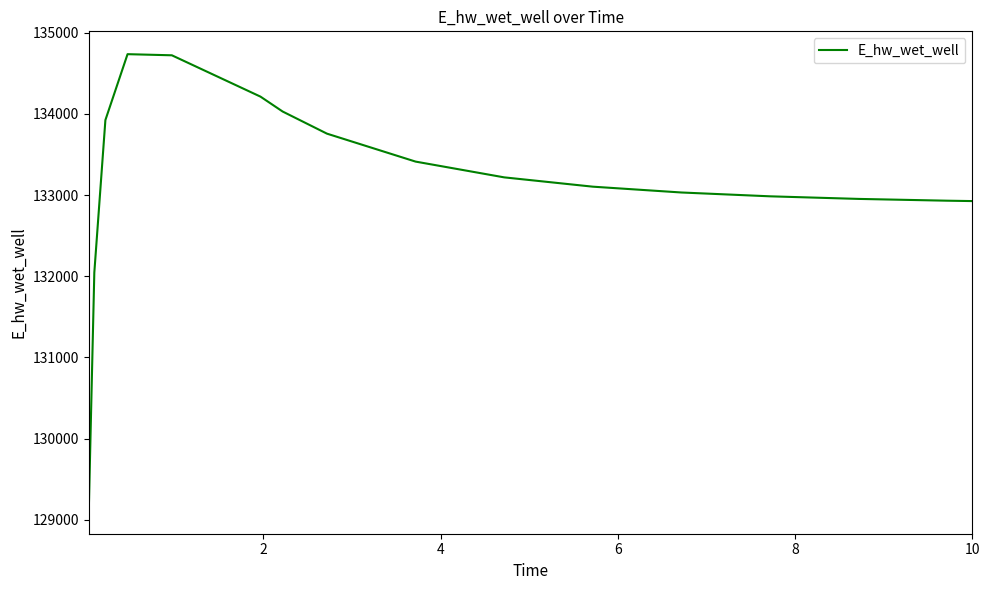

What is the difference between the maximum and minimum values?

5624.8